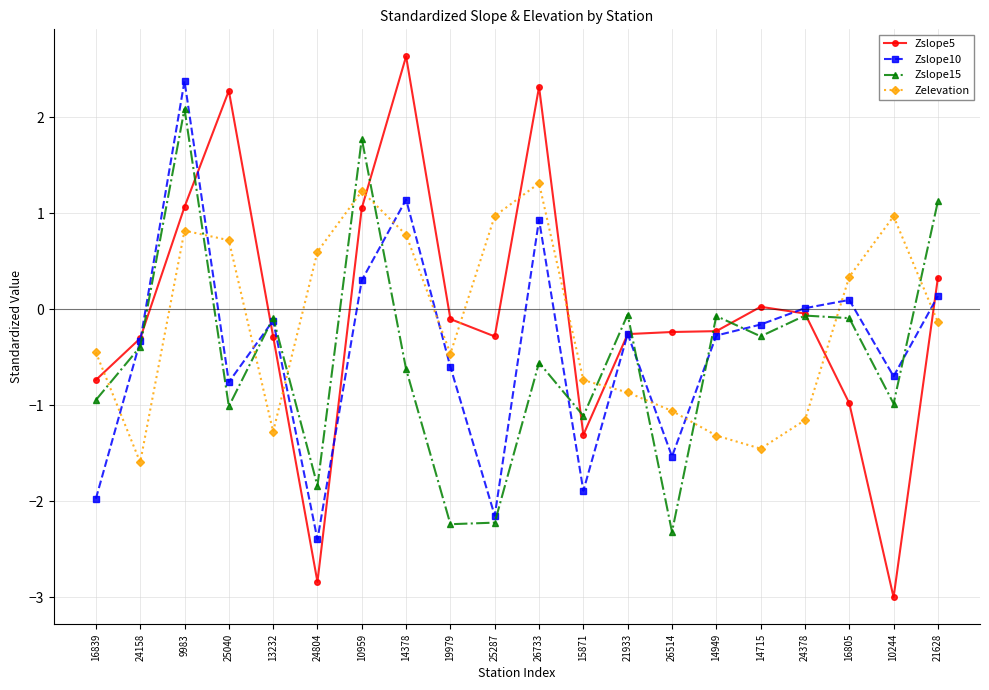

True or false: Zslope10 has more than 0 points higher than both neighbors.

True